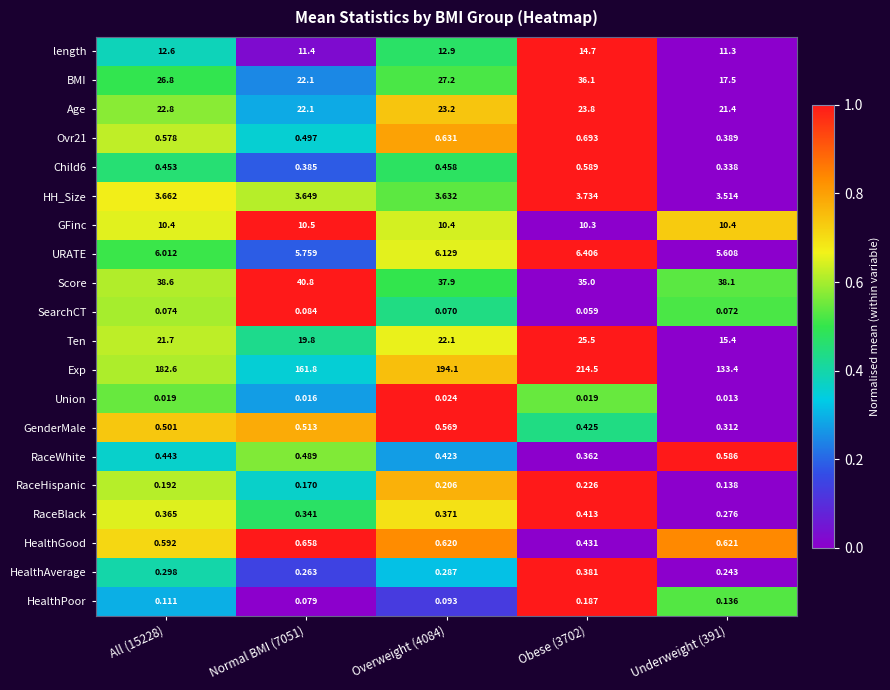

Which series has the largest range (max minus min)?

Exp